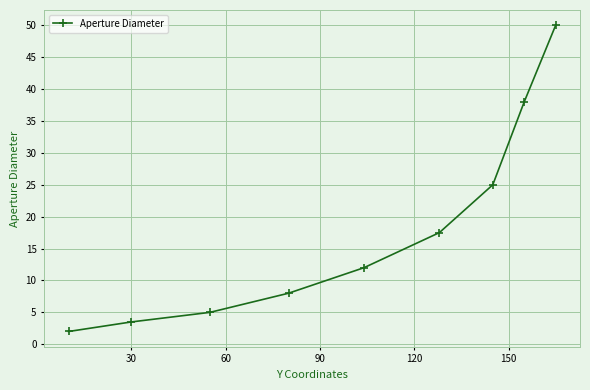

What is the minimum value shown in the chart?

2.0